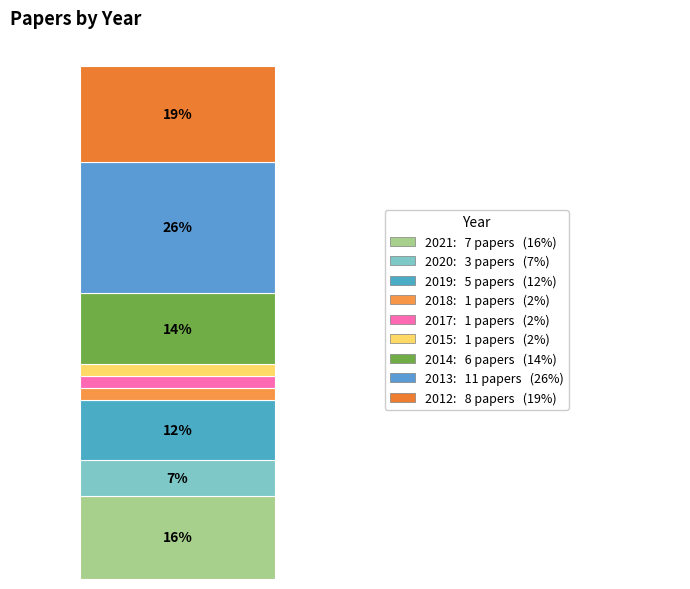

Does the chart contain any negative values?

No